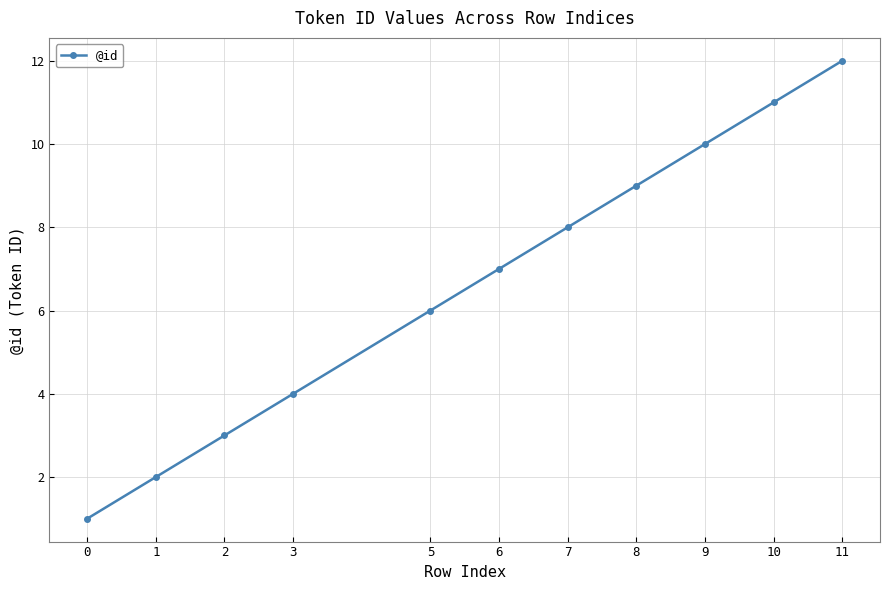

True or false: the data has more than 1 interior local peaks.

False